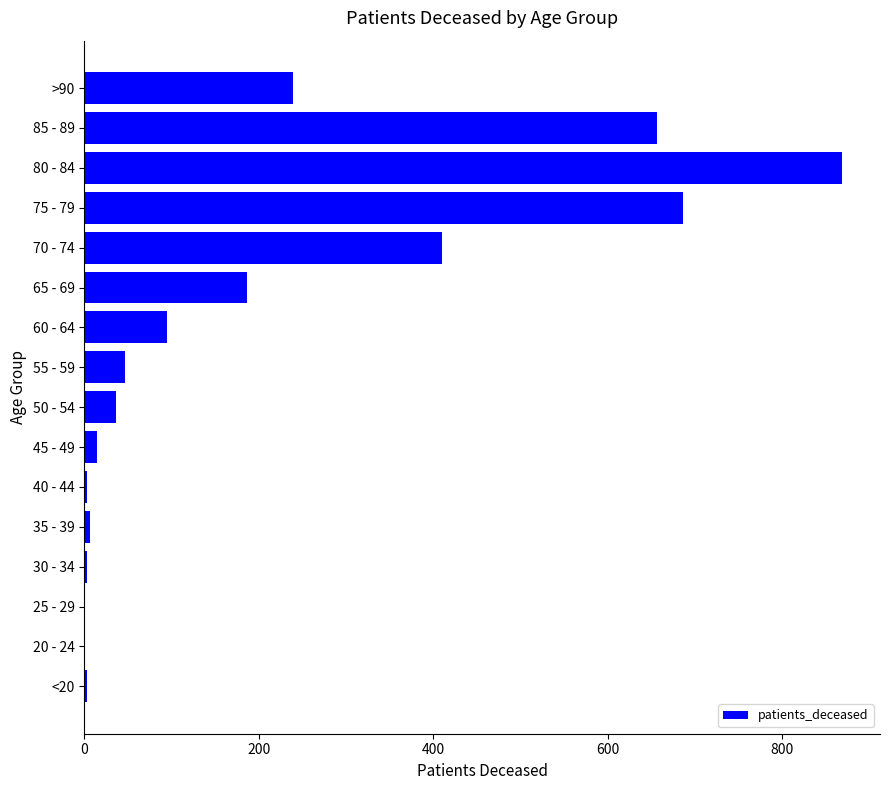

What is the sum of all values?

3259